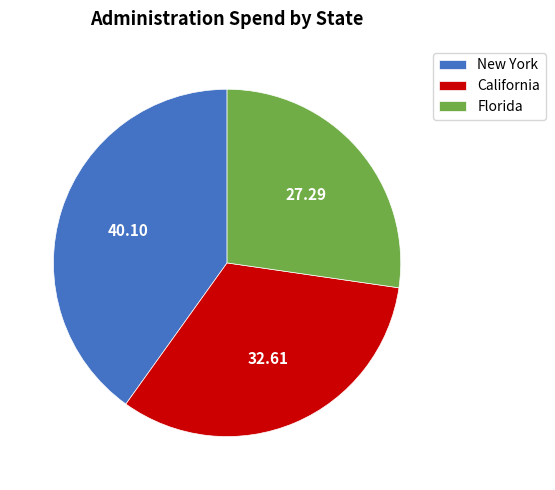

Is the sum of California and Florida greater than half?

Yes